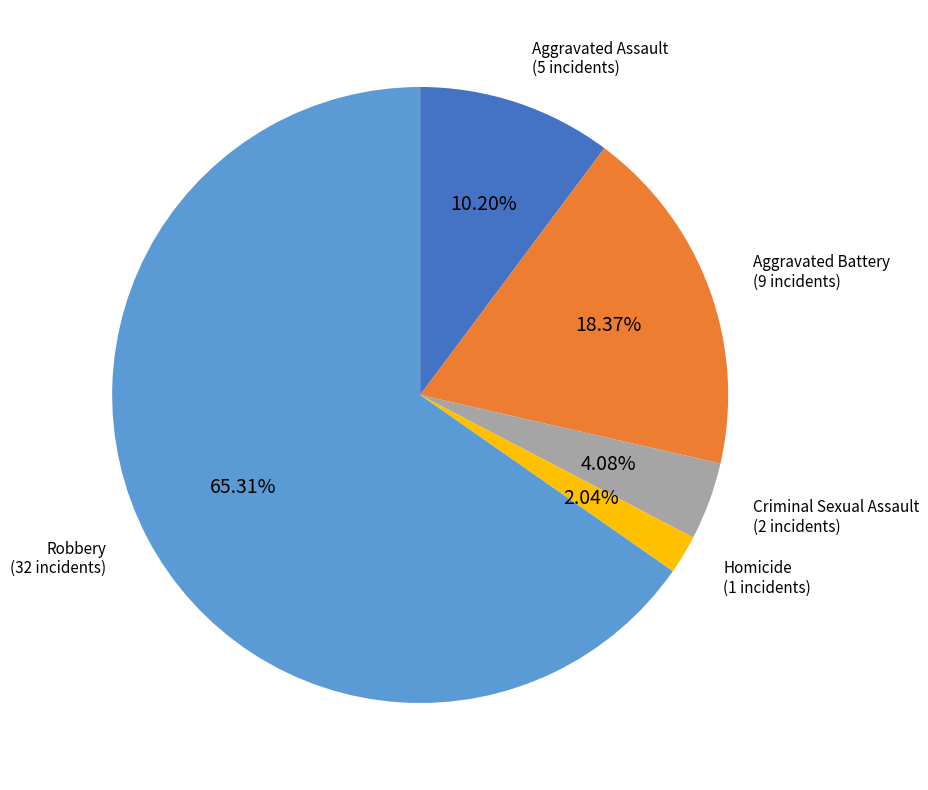

Is there any slice that represents more than half of the pie?

Yes